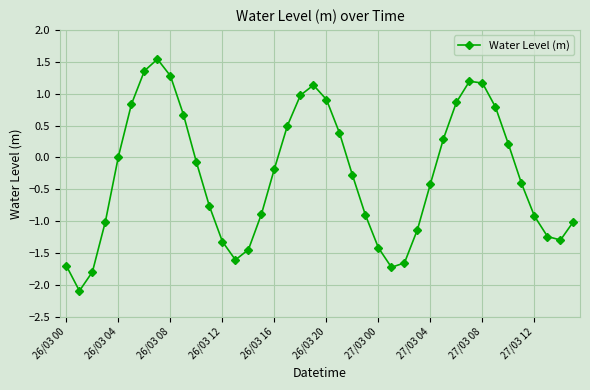

What is the value of the 28th point from the left?

-1.1